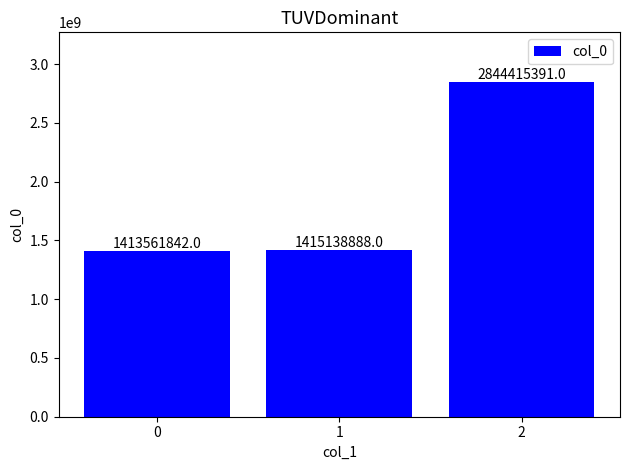

Reading left to right, extract all data points from this chart.

0=1413561842	1=1415138888	2=2844415391